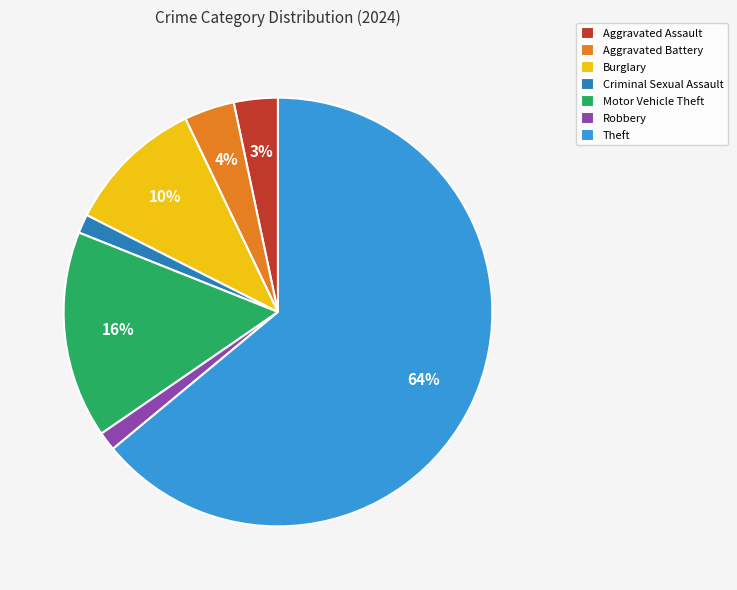

Combined, do Criminal Sexual Assault and Burglary account for over 50%?

No